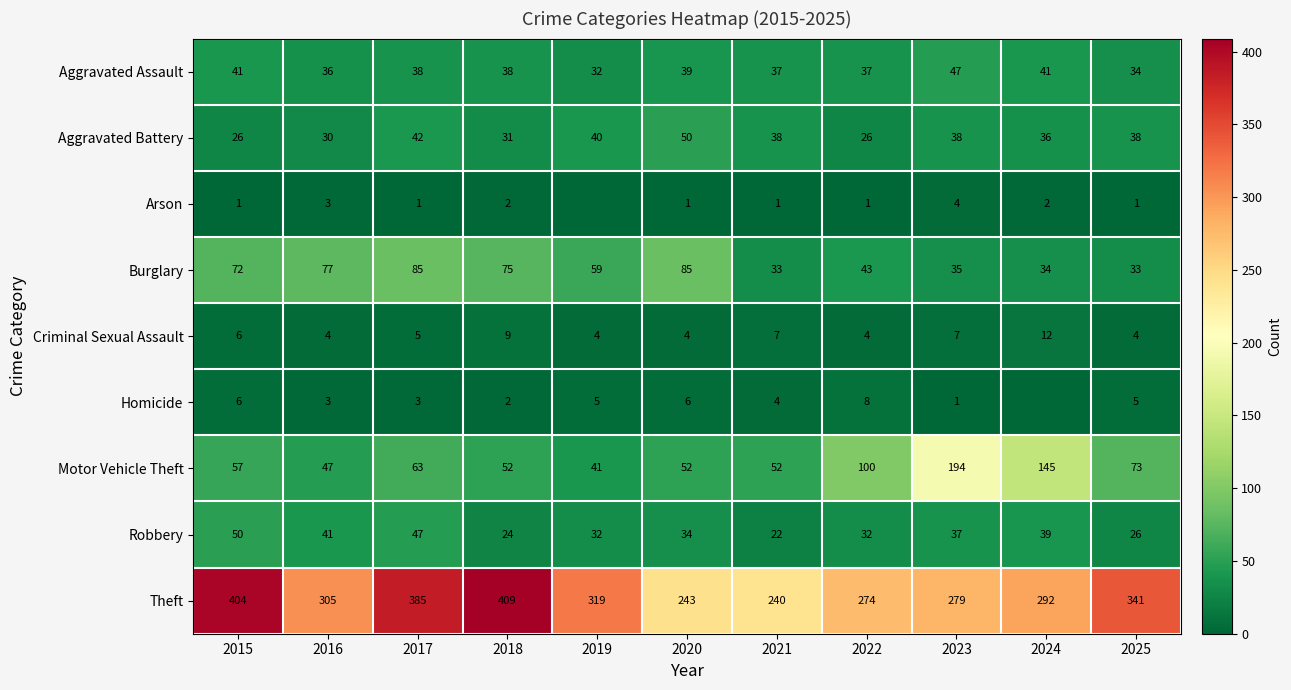

At which label does Theft first exceed 305?

2015